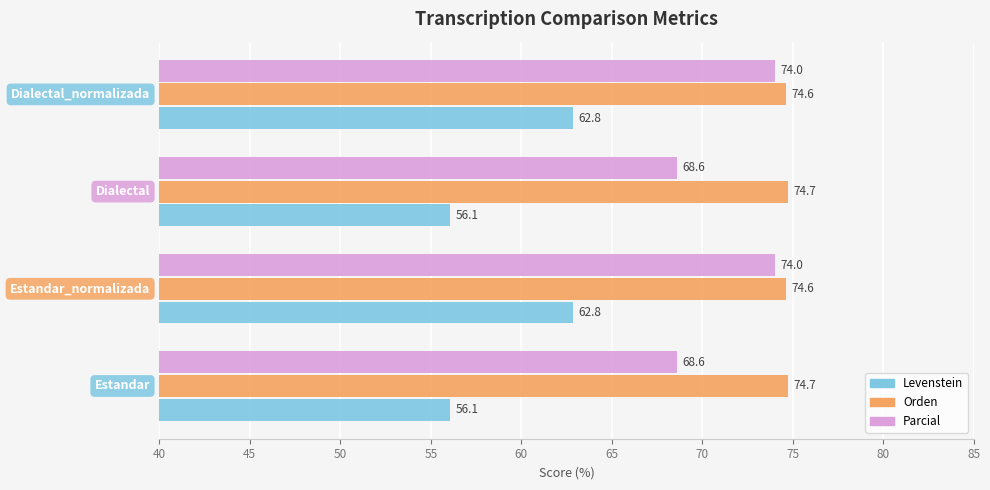

Count the Orden values in the range 74 to 75.

4